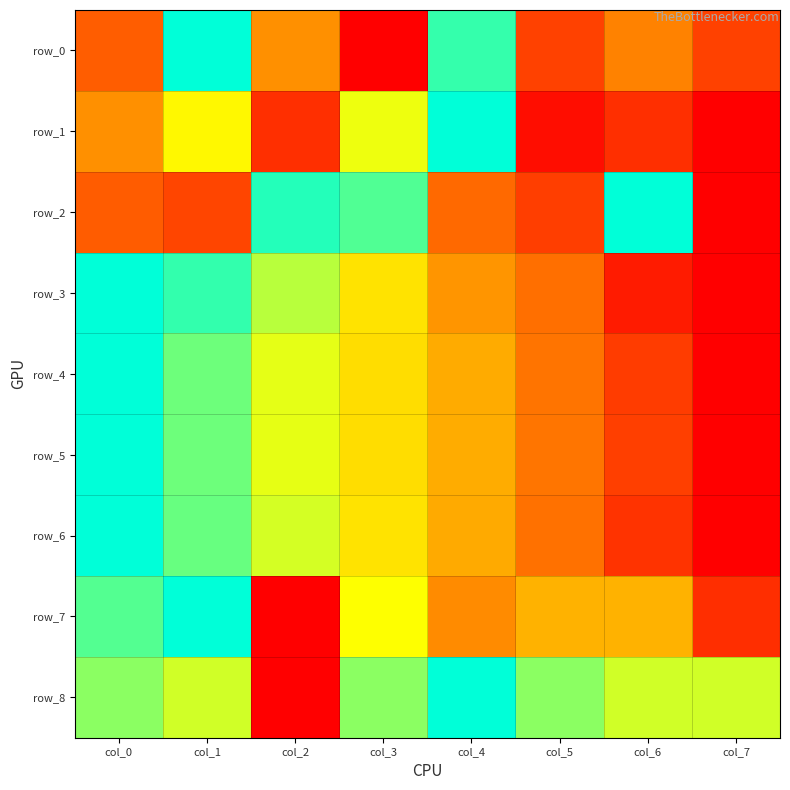

True or false: row_5 has a value of 0.9 at col_1.

True